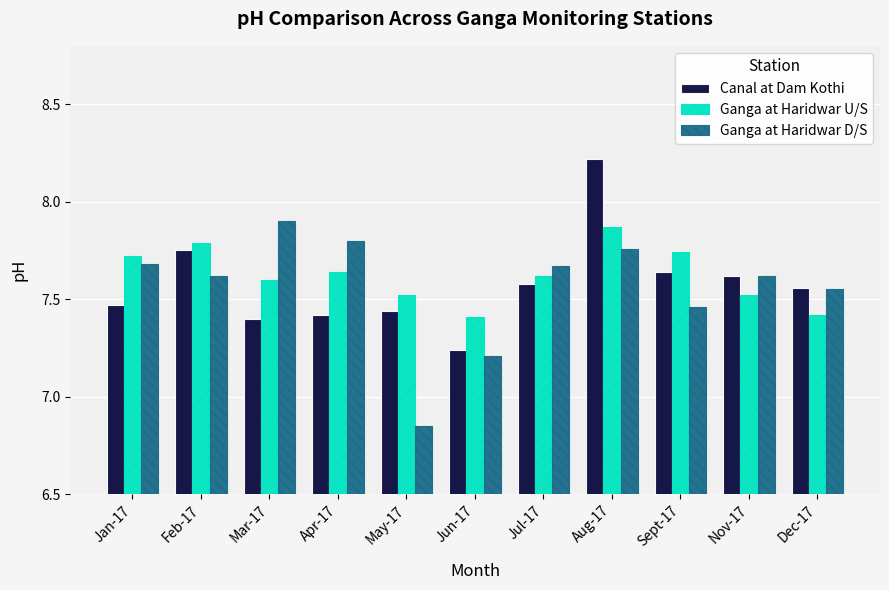

Is the value of Ganga at Haridwar U/S at Nov-17 greater than the value of Canal at Dam Kothi at Apr-17?

Yes